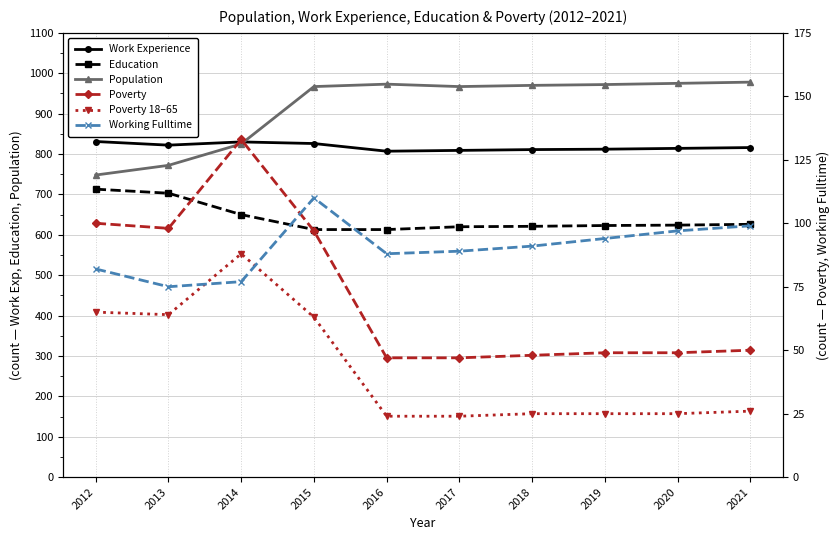

What is the total value across all series at 2019?

2575